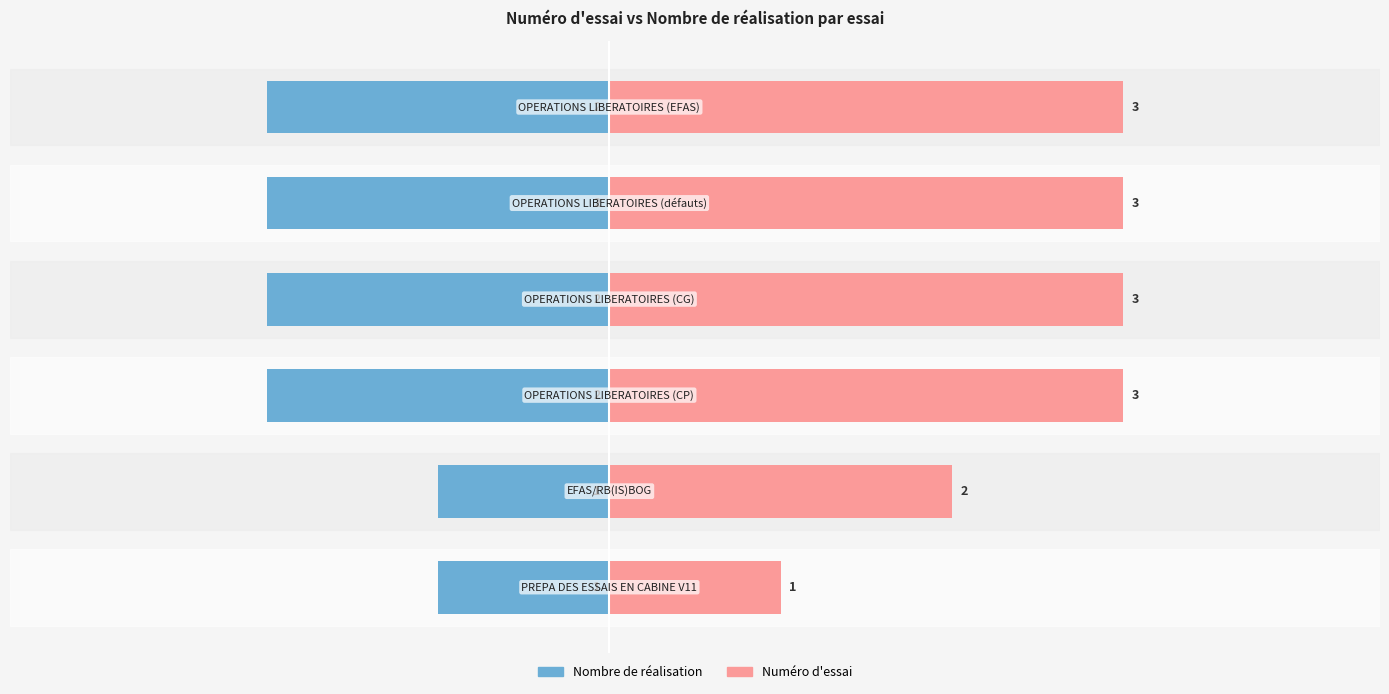

At how many categories does at least one series exceed 0?

6